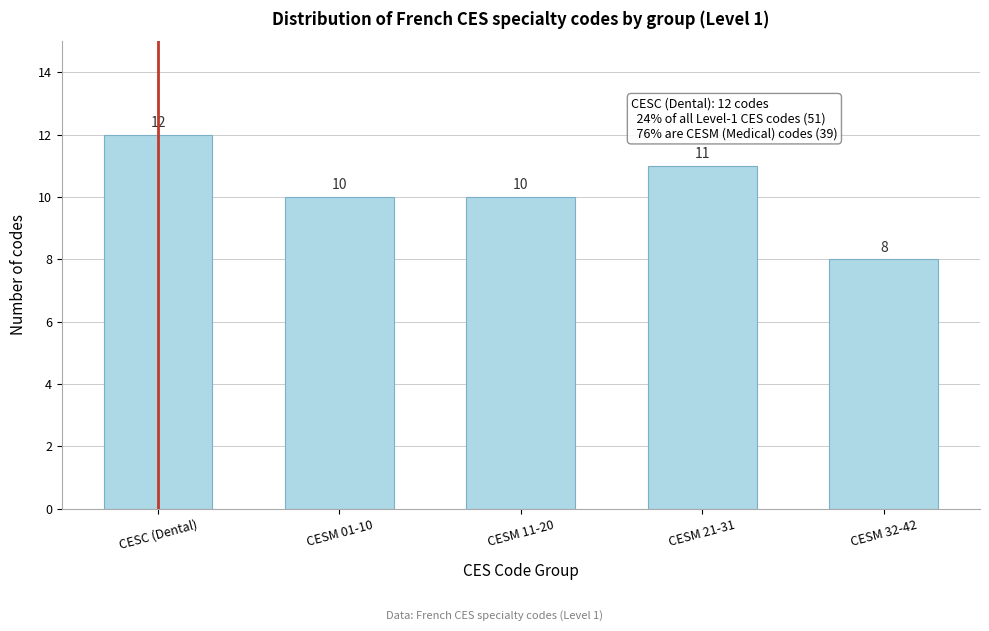

Reading right to left, list all the values displayed in this chart.

8	11	10	10	12